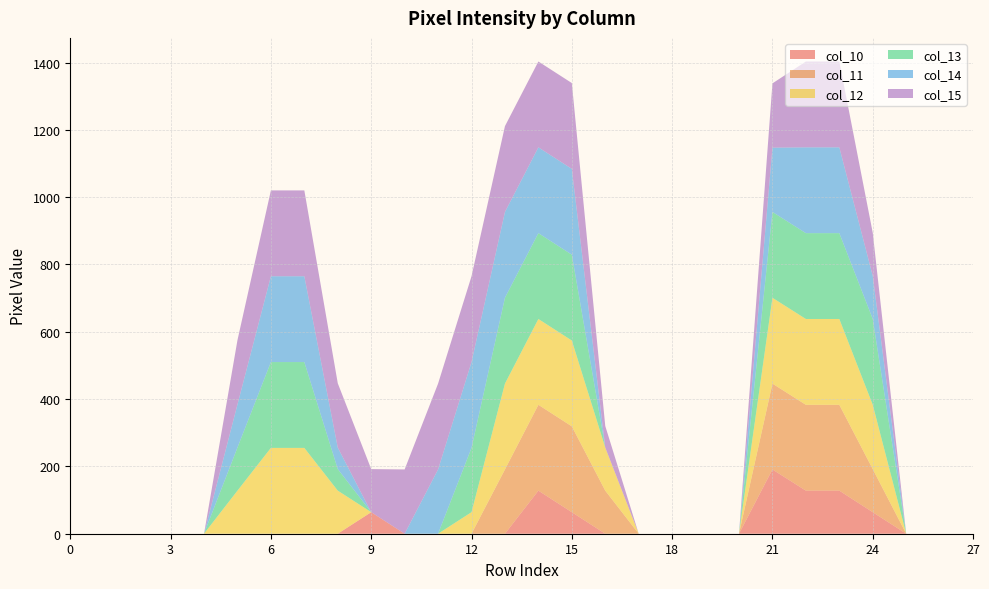

Reading left to right, list all the values displayed in this chart.

col_10: 0=0	1=0	2=0	3=0	4=0	5=0	6=0	7=0	8=0	9=64	10=0	11=0	12=0	13=0	14=128	15=64	16=0	17=0	18=0	19=0	20=0	21=191	22=128	23=128	24=64	25=0	26=0	27=0
col_11: 0=0	1=0	2=0	3=0	4=0	5=0	6=0	7=0	8=0	9=0	10=0	11=0	12=0	13=191	14=255	15=255	16=128	17=0	18=0	19=0	20=0	21=255	22=255	23=255	24=128	25=0	26=0	27=0
col_12: 0=0	1=0	2=0	3=0	4=0	5=128	6=255	7=255	8=128	9=0	10=0	11=0	12=64	13=255	14=255	15=255	16=128	17=0	18=0	19=0	20=0	21=255	22=255	23=255	24=191	25=0	26=0	27=0
col_13: 0=0	1=0	2=0	3=0	4=0	5=128	6=255	7=255	8=64	9=0	10=0	11=0	12=191	13=255	14=255	15=255	16=0	17=0	18=0	19=0	20=0	21=255	22=255	23=255	24=255	25=0	26=0	27=0
col_14: 0=0	1=0	2=0	3=0	4=0	5=128	6=255	7=255	8=64	9=0	10=0	11=191	12=255	13=255	14=255	15=255	16=0	17=0	18=0	19=0	20=0	21=191	22=255	23=255	24=128	25=0	26=0	27=0
col_15: 0=0	1=0	2=0	3=0	4=0	5=191	6=255	7=255	8=191	9=128	10=191	11=255	12=255	13=255	14=255	15=255	16=64	17=0	18=0	19=0	20=0	21=191	22=255	23=255	24=128	25=0	26=0	27=0